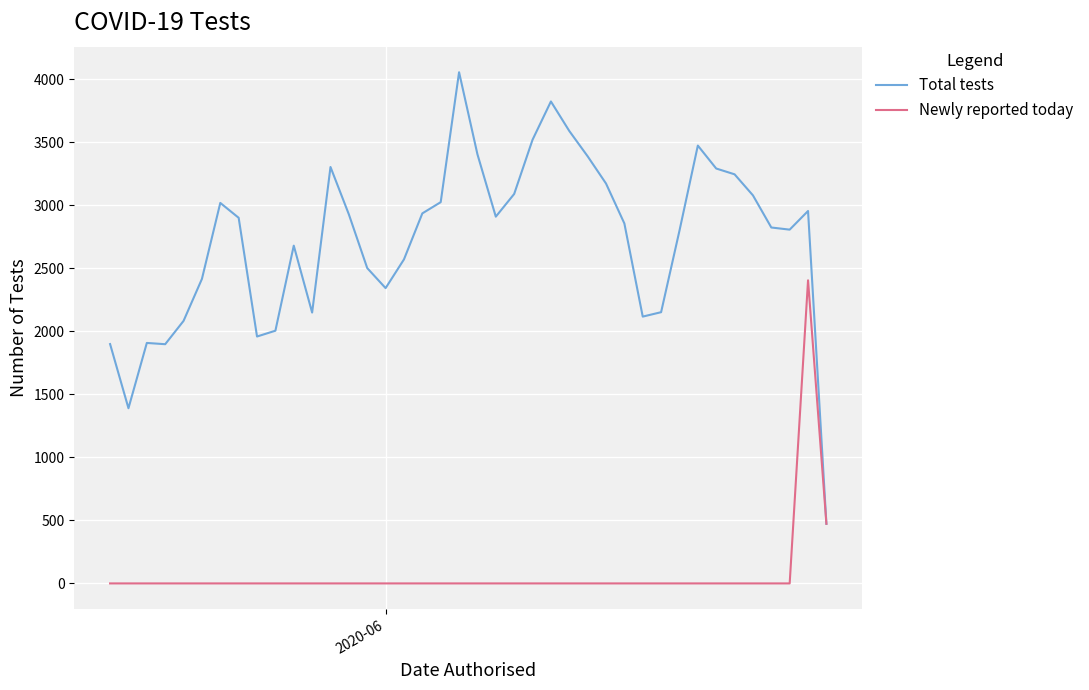

Which series has the largest total across all categories?

Total tests